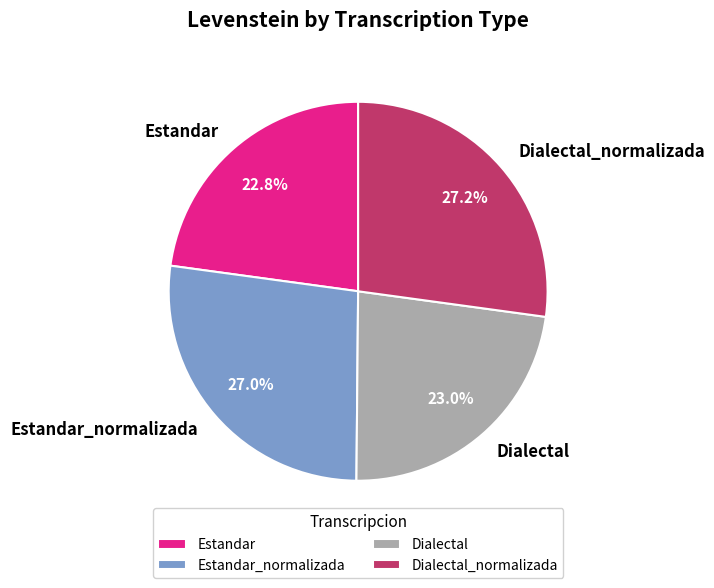

How many slices are in this pie chart?

4